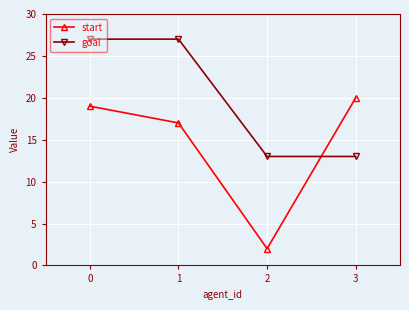

What is the total value across all series at 2?

15